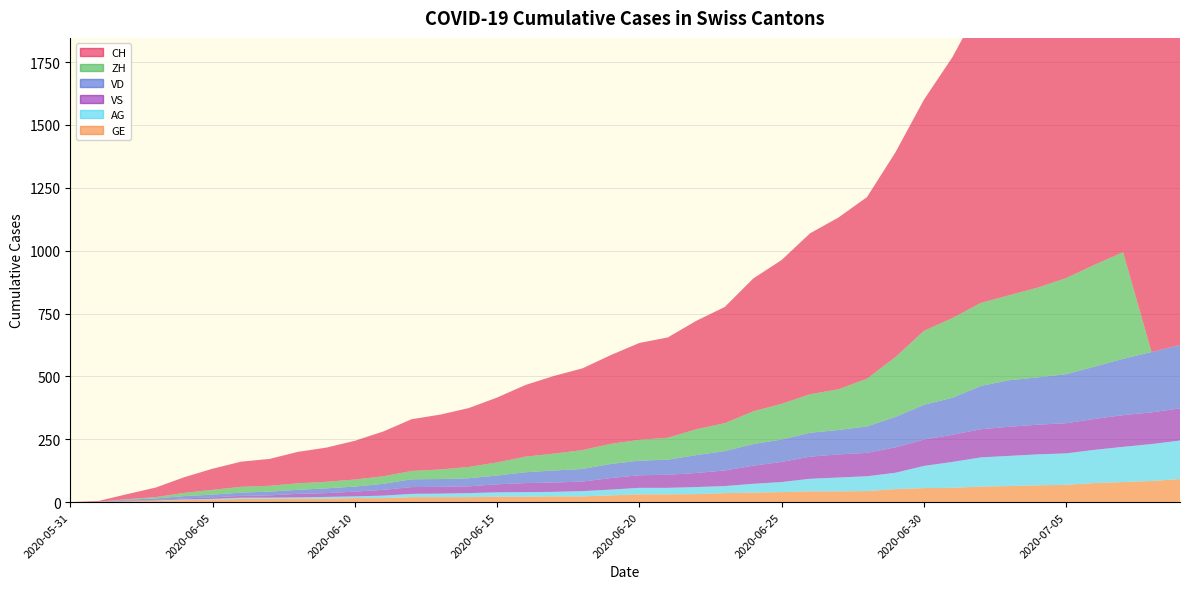

Reading left to right, transcribe all the data shown in this chart.

CH: 2020-05-31=0	2020-06-01=3	2020-06-02=20	2020-06-03=38	2020-06-04=62	2020-06-05=84	2020-06-06=100	2020-06-07=107	2020-06-08=125	2020-06-09=136	2020-06-10=154	2020-06-11=178	2020-06-12=206	2020-06-13=218	2020-06-14=234	2020-06-15=258	2020-06-16=285	2020-06-17=309	2020-06-18=325	2020-06-19=353	2020-06-20=385	2020-06-21=399	2020-06-22=431	2020-06-23=462	2020-06-24=528	2020-06-25=572	2020-06-26=640	2020-06-27=683	2020-06-28=722	2020-06-29=814	2020-06-30=919	2020-07-01=1037	2020-07-02=1186	2020-07-03=1285	2020-07-04=1335	2020-07-05=1388	2020-07-06=1469	2020-07-07=1568	2020-07-08=1669	2020-07-09=1758
ZH: 2020-05-31=0	2020-06-01=0	2020-06-02=2	2020-06-03=5	2020-06-04=13	2020-06-05=19	2020-06-06=23	2020-06-07=23	2020-06-08=26	2020-06-09=26	2020-06-10=28	2020-06-11=30	2020-06-12=33	2020-06-13=38	2020-06-14=45	2020-06-15=52	2020-06-16=62	2020-06-17=67	2020-06-18=75	2020-06-19=80	2020-06-20=83	2020-06-21=87	2020-06-22=103	2020-06-23=111	2020-06-24=130	2020-06-25=142	2020-06-26=153	2020-06-27=162	2020-06-28=190	2020-06-29=238	2020-06-30=294	2020-07-01=317	2020-07-02=330	2020-07-03=338	2020-07-04=357	2020-07-05=382	2020-07-06=405	2020-07-07=424	2020-07-08=0	2020-07-09=0
VD: 2020-05-31=0	2020-06-01=0	2020-06-02=4	2020-06-03=6	2020-06-04=9	2020-06-05=11	2020-06-06=13	2020-06-07=15	2020-06-08=16	2020-06-09=19	2020-06-10=20	2020-06-11=24	2020-06-12=31	2020-06-13=31	2020-06-14=32	2020-06-15=35	2020-06-16=43	2020-06-17=48	2020-06-18=50	2020-06-19=56	2020-06-20=58	2020-06-21=60	2020-06-22=71	2020-06-23=77	2020-06-24=86	2020-06-25=89	2020-06-26=95	2020-06-27=97	2020-06-28=105	2020-06-29=121	2020-06-30=138	2020-07-01=147	2020-07-02=172	2020-07-03=185	2020-07-04=188	2020-07-05=195	2020-07-06=208	2020-07-07=224	2020-07-08=240	2020-07-09=252
GE: 2020-05-31=0	2020-06-01=1	2020-06-02=4	2020-06-03=6	2020-06-04=8	2020-06-05=10	2020-06-06=13	2020-06-07=13	2020-06-08=14	2020-06-09=14	2020-06-10=16	2020-06-11=16	2020-06-12=20	2020-06-13=20	2020-06-14=20	2020-06-15=22	2020-06-16=22	2020-06-17=23	2020-06-18=23	2020-06-19=27	2020-06-20=31	2020-06-21=31	2020-06-22=32	2020-06-23=36	2020-06-24=38	2020-06-25=40	2020-06-26=43	2020-06-27=43	2020-06-28=44	2020-06-29=52	2020-06-30=56	2020-07-01=57	2020-07-02=62	2020-07-03=64	2020-07-04=67	2020-07-05=69	2020-07-06=76	2020-07-07=80	2020-07-08=84	2020-07-09=92
VS: 2020-05-31=0	2020-06-01=1	2020-06-02=2	2020-06-03=2	2020-06-04=4	2020-06-05=6	2020-06-06=7	2020-06-07=9	2020-06-08=14	2020-06-09=15	2020-06-10=19	2020-06-11=23	2020-06-12=27	2020-06-13=27	2020-06-14=27	2020-06-15=32	2020-06-16=36	2020-06-17=37	2020-06-18=38	2020-06-19=46	2020-06-20=50	2020-06-21=52	2020-06-22=56	2020-06-23=62	2020-06-24=72	2020-06-25=80	2020-06-26=88	2020-06-27=92	2020-06-28=93	2020-06-29=101	2020-06-30=105	2020-07-01=108	2020-07-02=112	2020-07-03=116	2020-07-04=118	2020-07-05=120	2020-07-06=123	2020-07-07=126	2020-07-08=126	2020-07-09=128
AG: 2020-05-31=0	2020-06-01=0	2020-06-02=0	2020-06-03=1	2020-06-04=3	2020-06-05=3	2020-06-06=5	2020-06-07=5	2020-06-08=5	2020-06-09=7	2020-06-10=7	2020-06-11=10	2020-06-12=13	2020-06-13=14	2020-06-14=16	2020-06-15=17	2020-06-16=18	2020-06-17=18	2020-06-18=21	2020-06-19=23	2020-06-20=26	2020-06-21=26	2020-06-22=28	2020-06-23=28	2020-06-24=35	2020-06-25=40	2020-06-26=50	2020-06-27=55	2020-06-28=59	2020-06-29=65	2020-06-30=88	2020-07-01=103	2020-07-02=116	2020-07-03=120	2020-07-04=123	2020-07-05=125	2020-07-06=132	2020-07-07=140	2020-07-08=147	2020-07-09=153